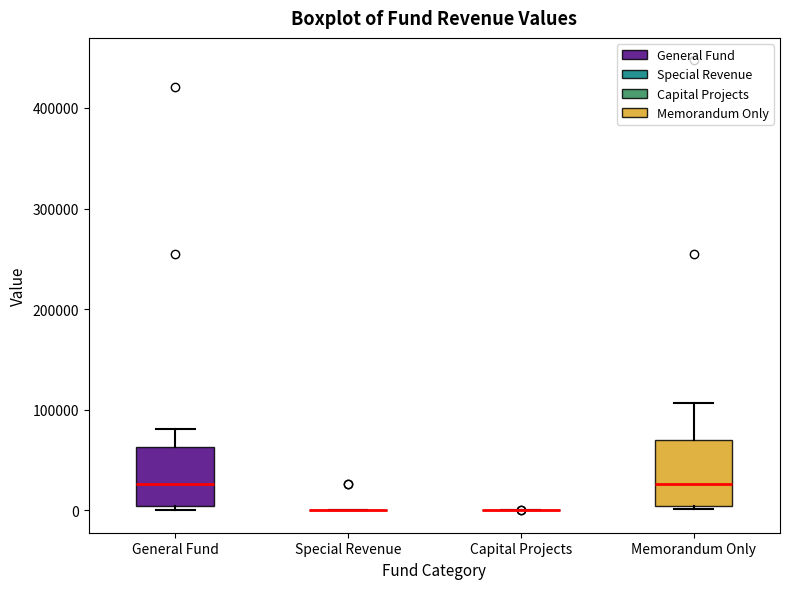

Where does the median line of the box for Memorandum Only sit on the y-axis? The values are not printed on the chart, so give them approximately, as read against the axis.

30000